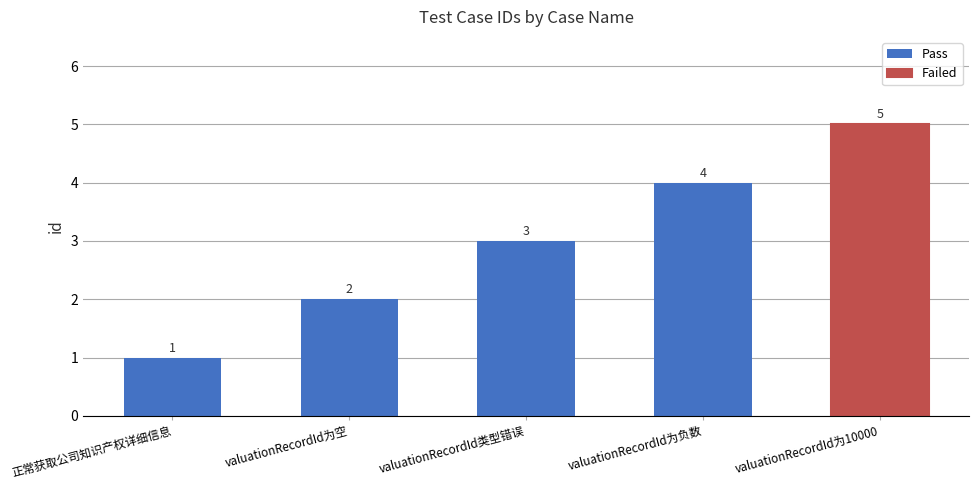

How many values are between 2 and 4?

3